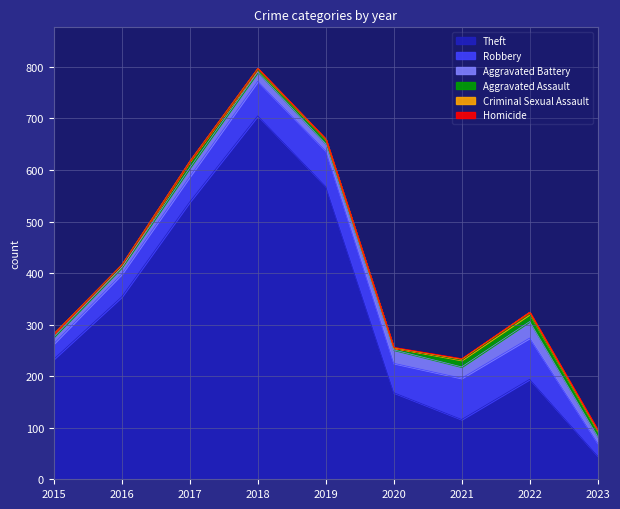

How many values in the Criminal Sexual Assault series exceed 2?

1